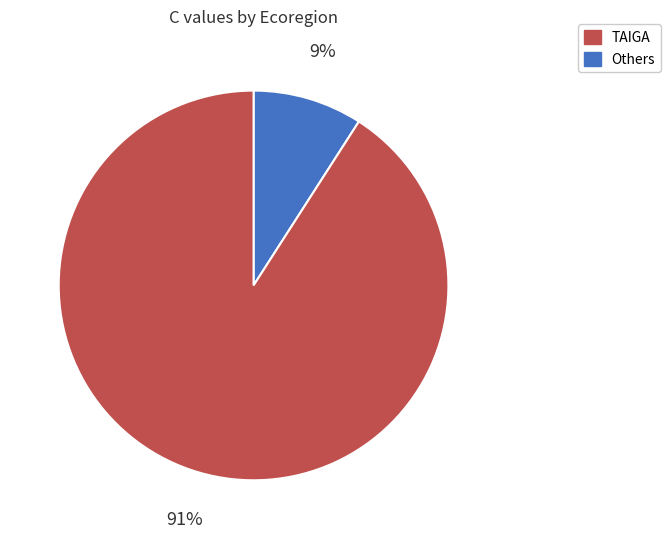

Is there any slice that represents more than half of the pie?

Yes